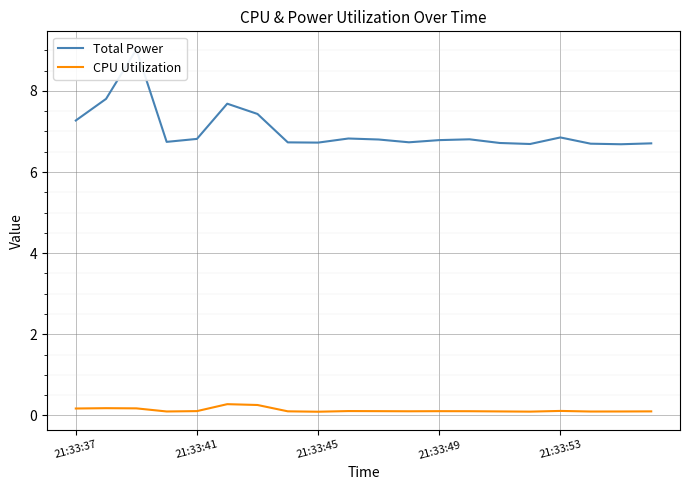

What is the maximum value for CPU Utilization?

0.3